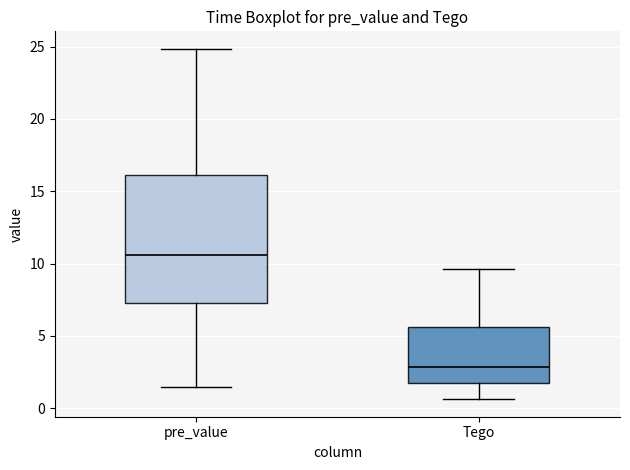

Reading left to right, transcribe this box plot: for each box, give where its median line is, the range the box spans, and where its two whiskers end, as read against the y-axis. The values are not printed on the chart, so give them approximately, as read against the axis.

pre_value: median 10.5, box 7.5 to 16.0, whiskers 1.5 to 25.0
Tego: median 3.0, box 2.0 to 5.5, whiskers 0.5 to 9.5